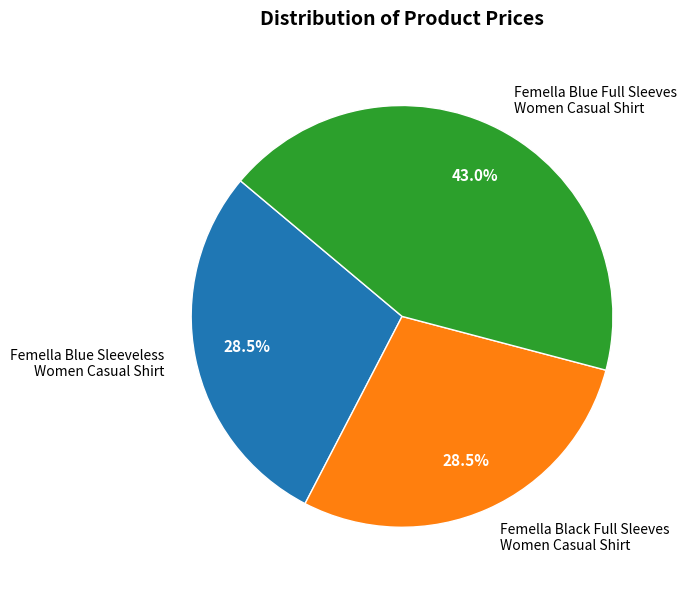

What is the largest slice in the pie chart?

Femella Blue Full Sleeves Women Casual Shirt